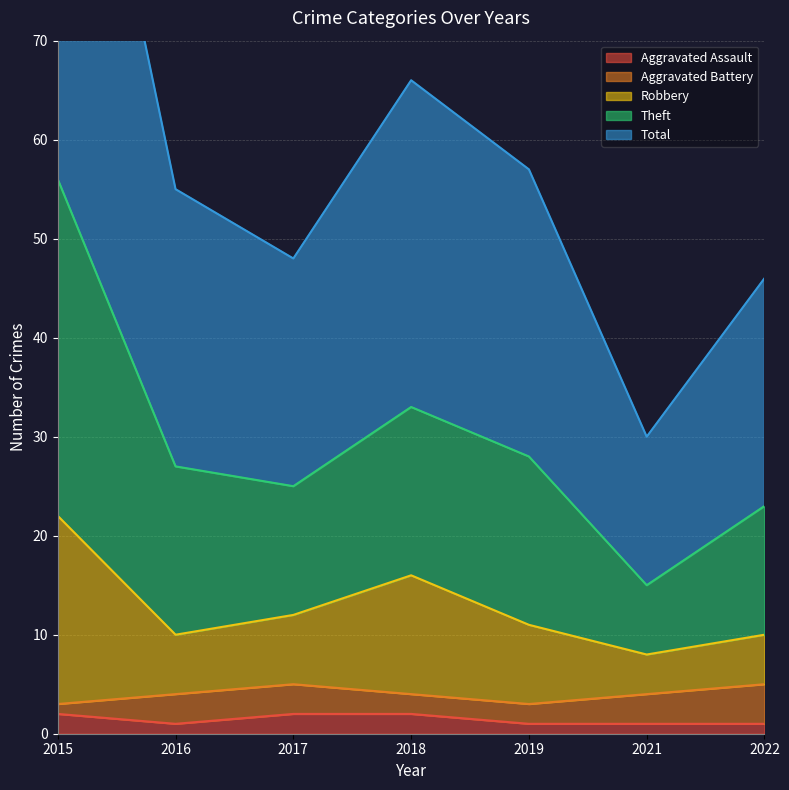

True or false: Aggravated Assault has a value of 2 at 2017.

True